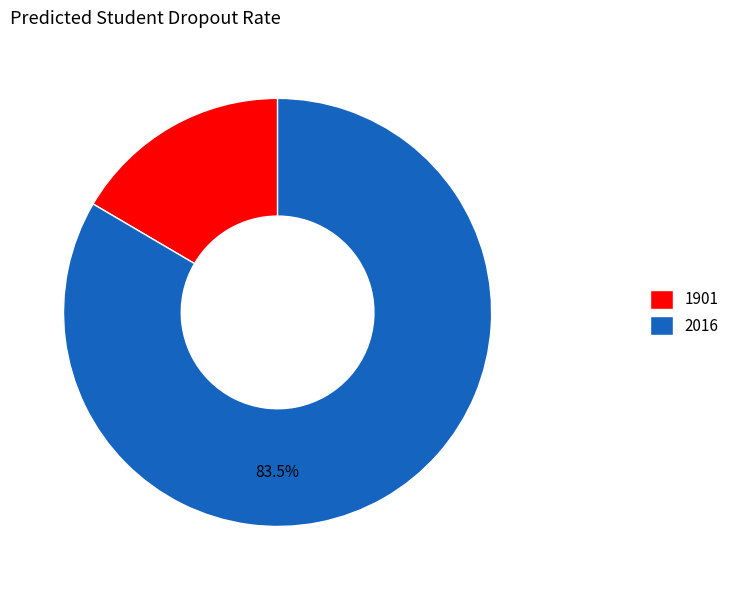

Combined, do 2016 and 1901 account for over 50%?

Yes